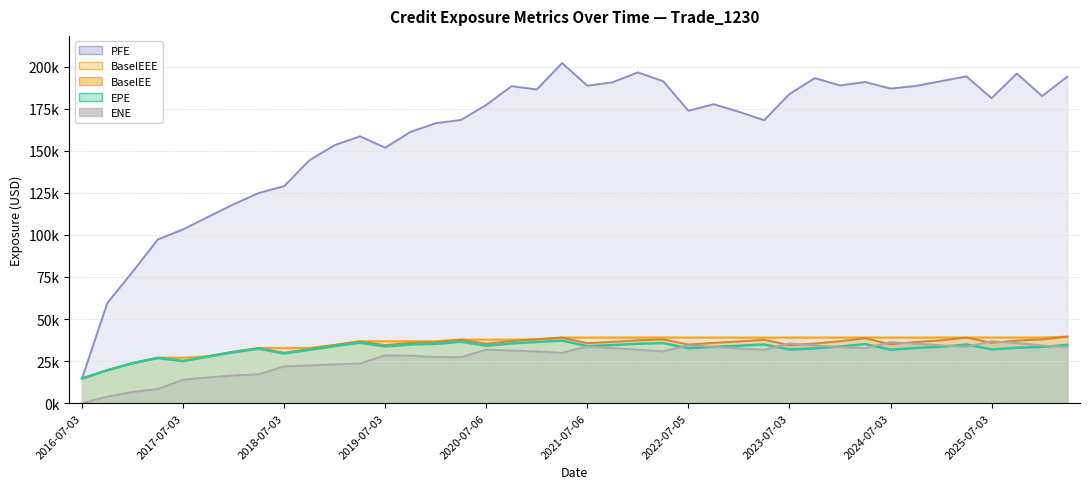

How many lines are shown in the chart?

5